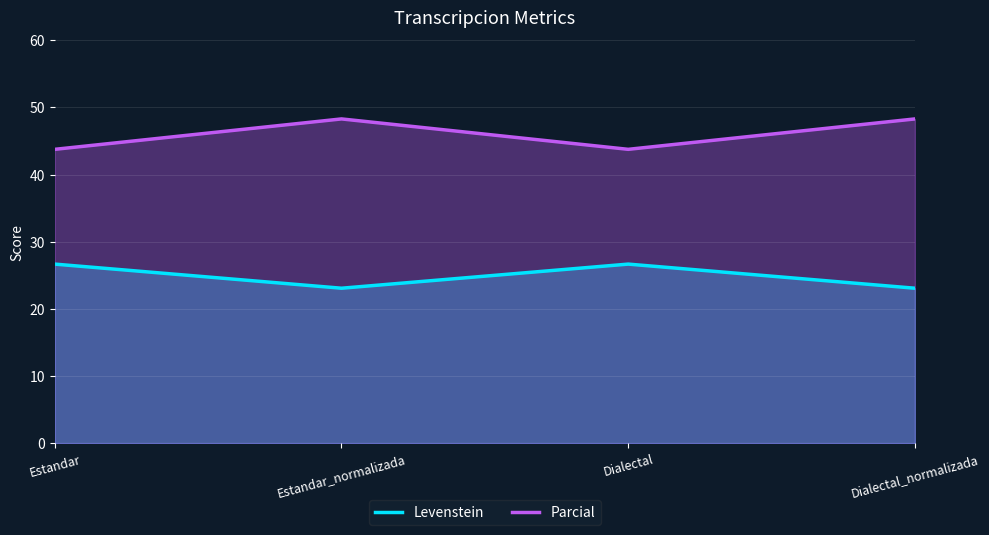

List the labels in order of Parcial value, smallest first.

Estandar, Dialectal, Estandar_normalizada, Dialectal_normalizada